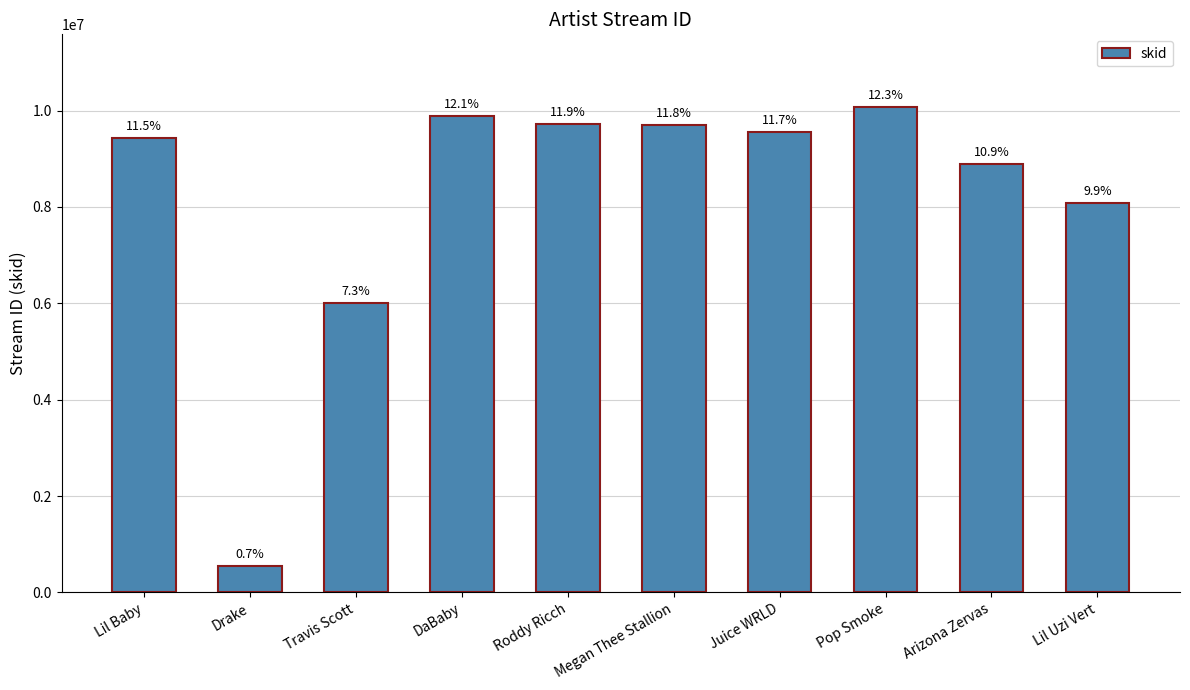

Does the chart contain any negative values?

No